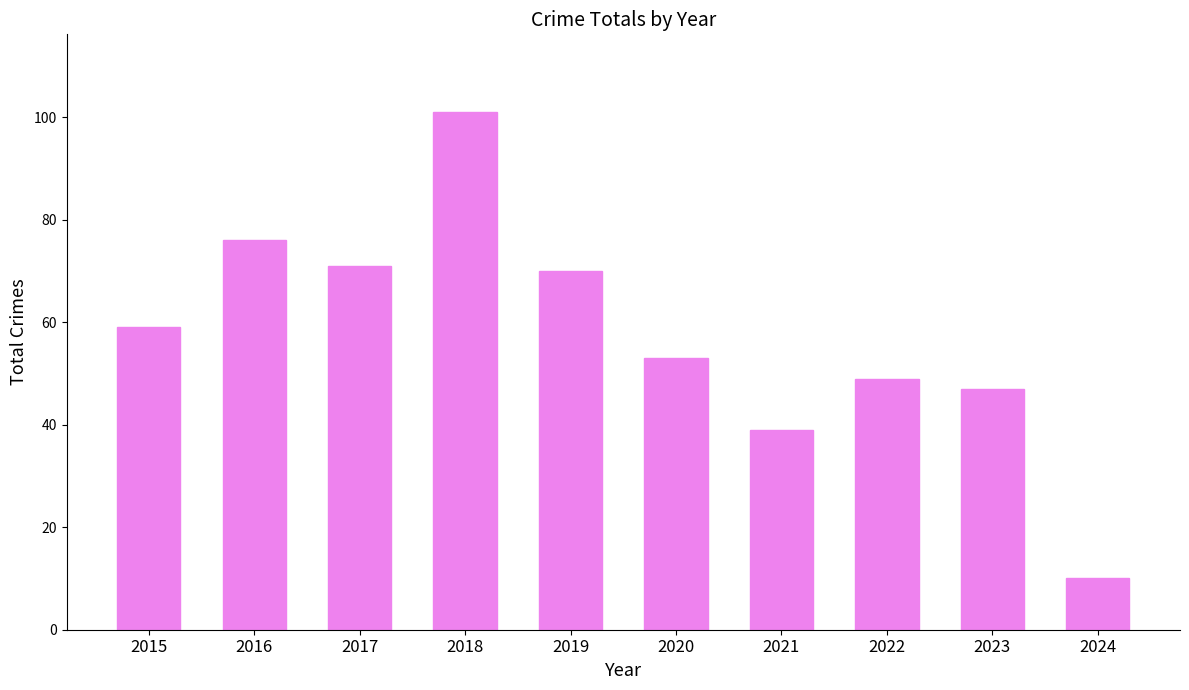

Between 2018 and 2015, which is larger?

2018